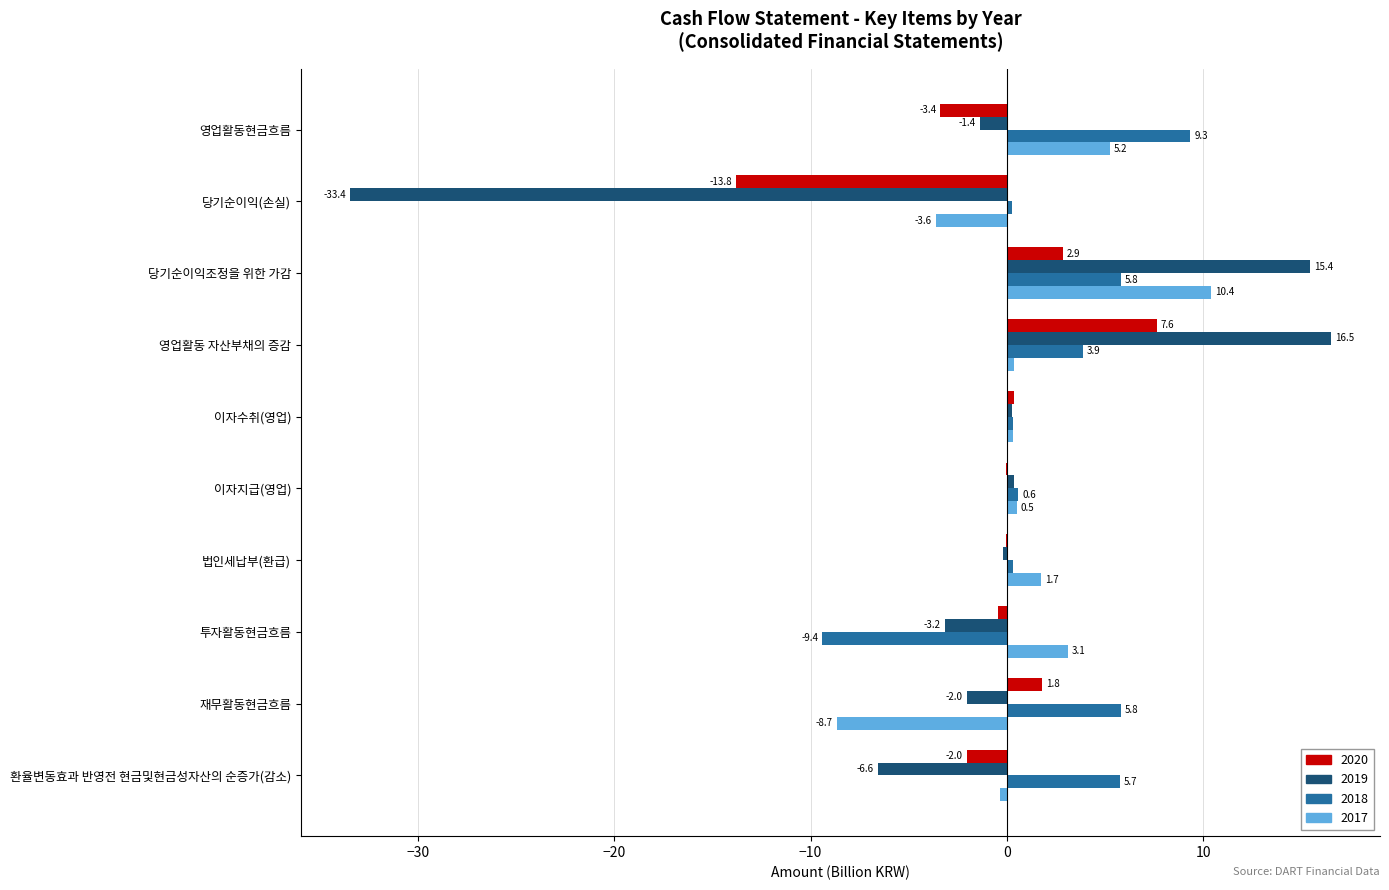

How many data points does each series have?

10